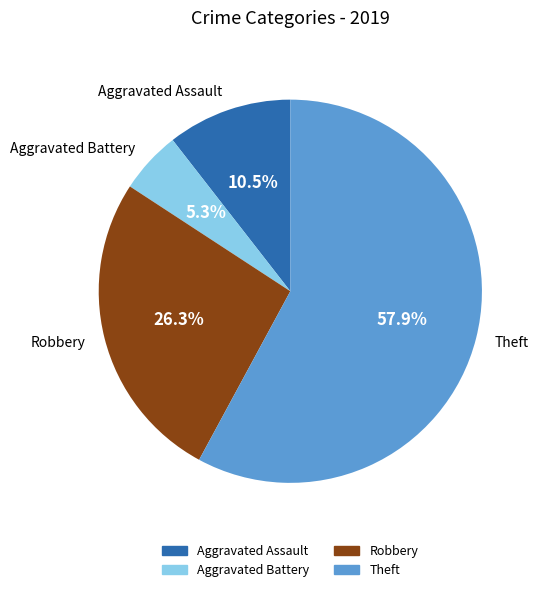

What percentage do Theft and Robbery together represent?

84.2%